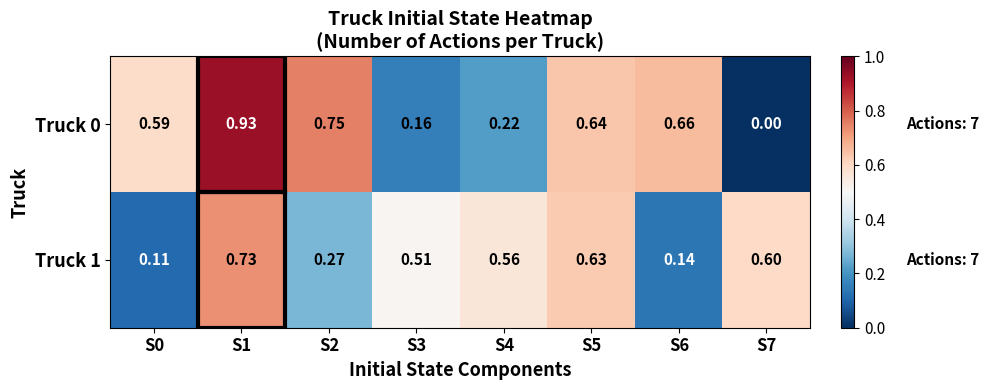

How many values in the Truck 0 series exceed 0?

7